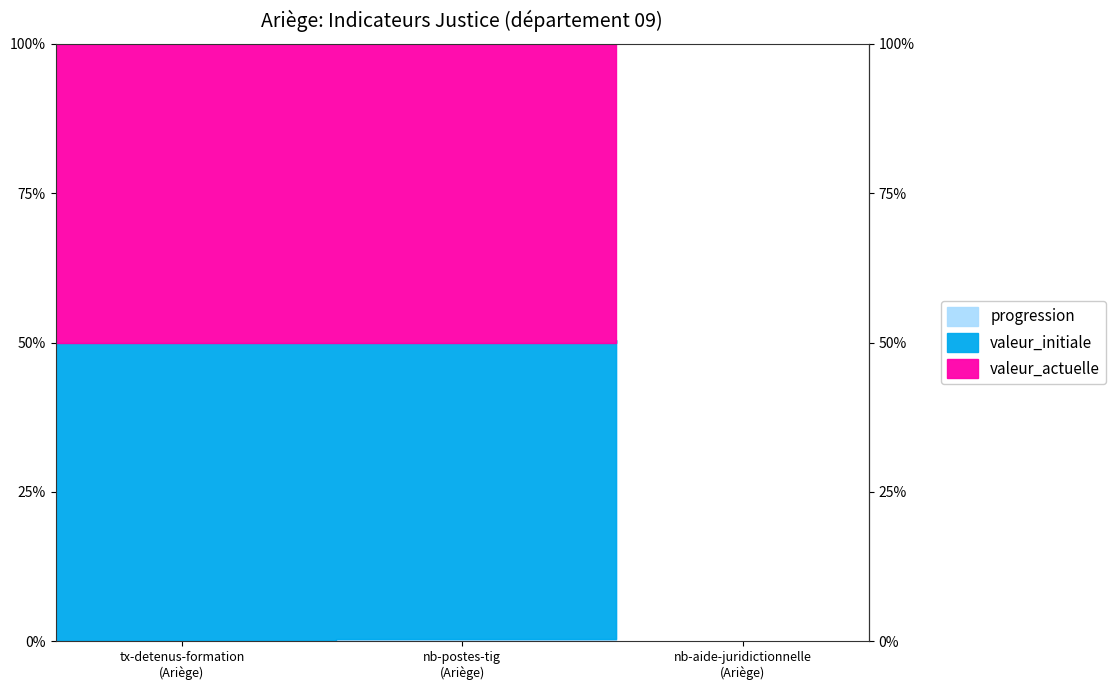

Rank the series at tx-detenus-formation
(Ariège) from lowest to highest value.

progression, valeur_actuelle, valeur_initiale